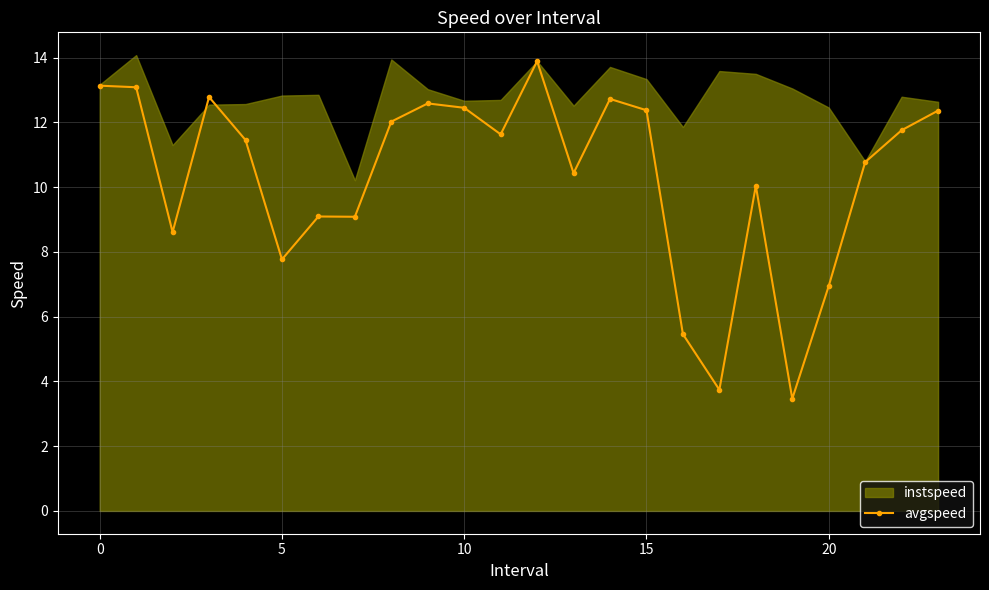

True or false: avgspeed has more than 0 interior local peaks.

True